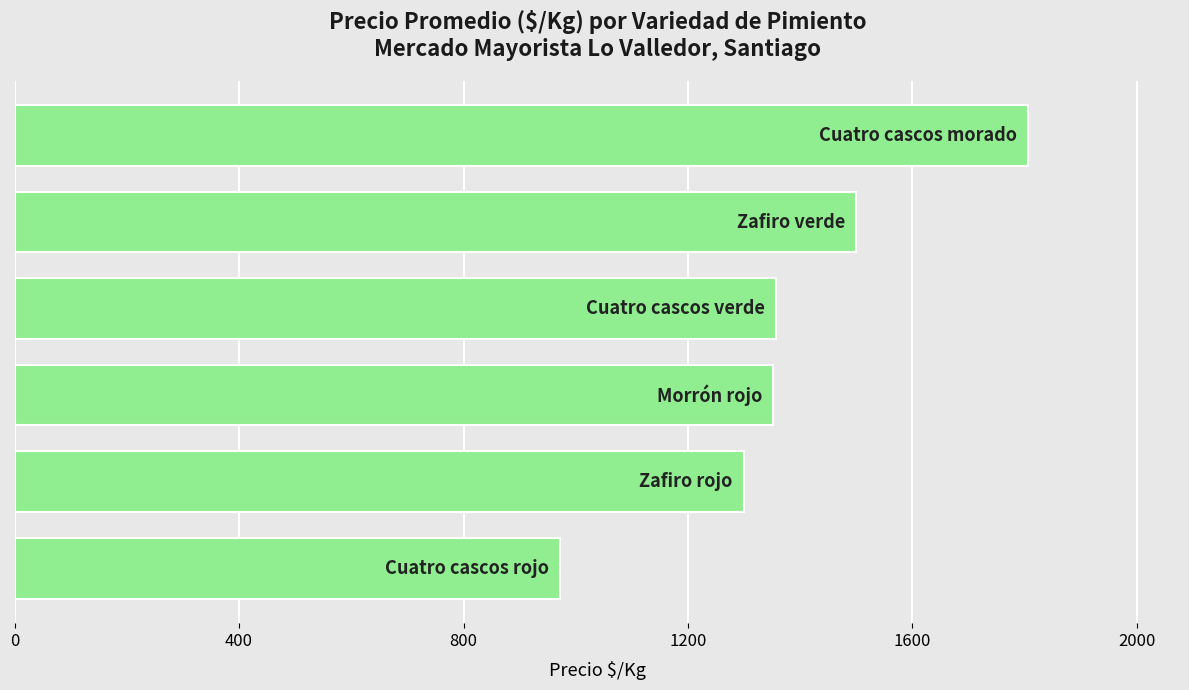

What is the greatest value displayed?

1806